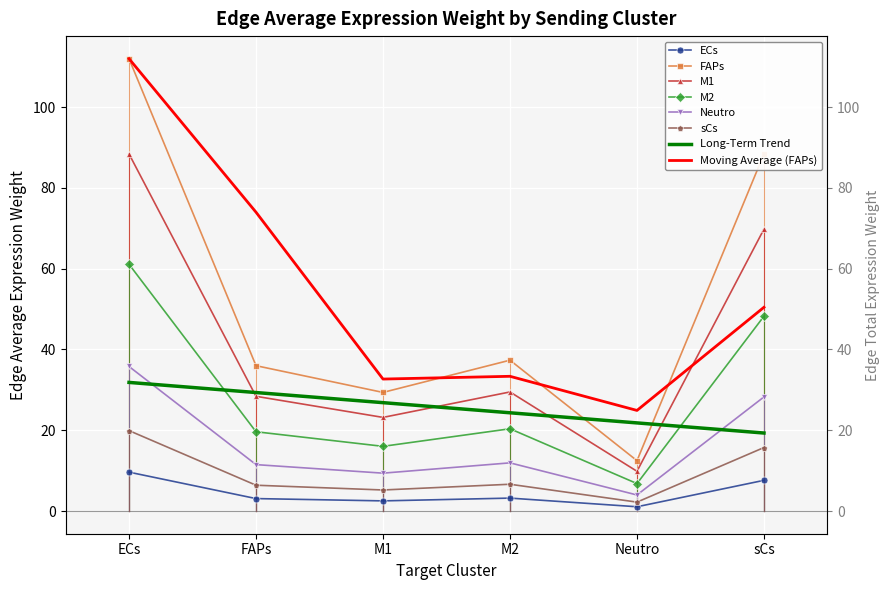

What is the difference between the ECs values at M2 and FAPs?

1.4